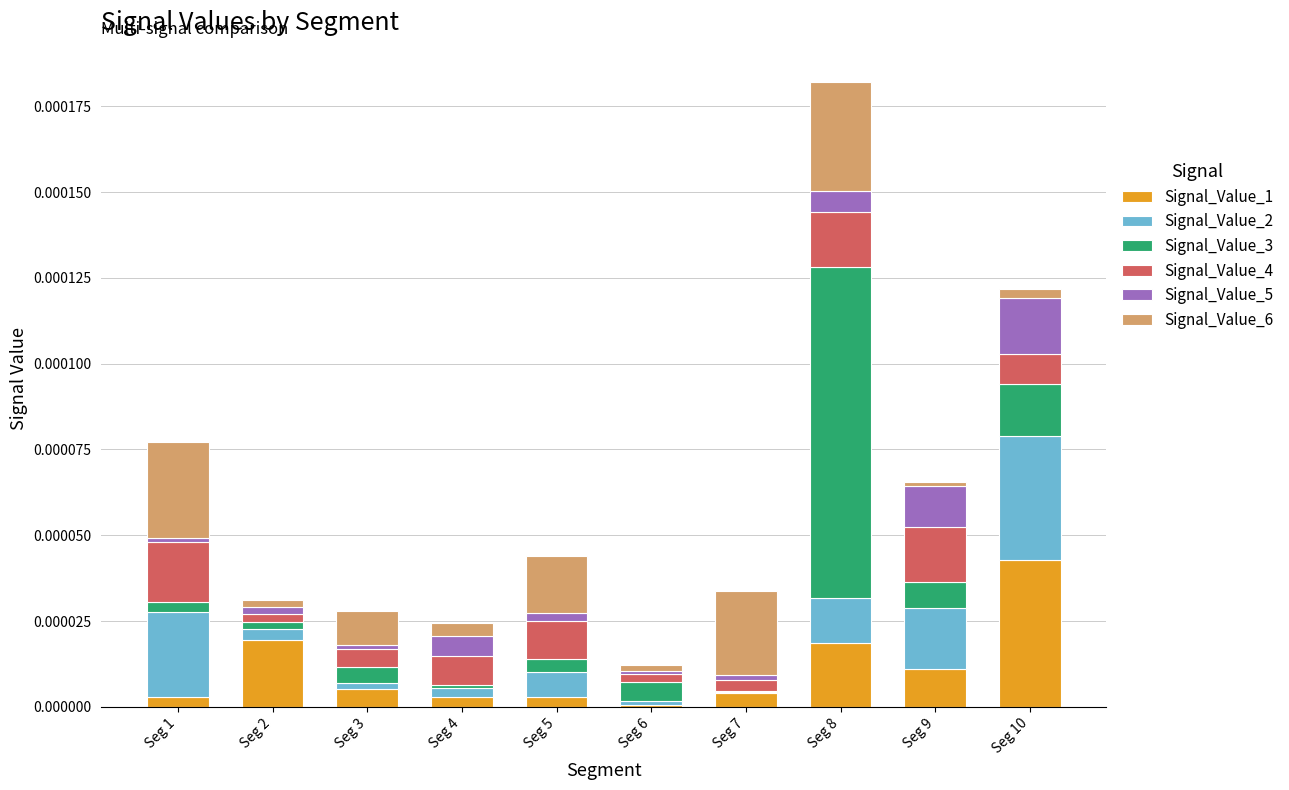

At which category is the sum across all series the highest?

Seg 8